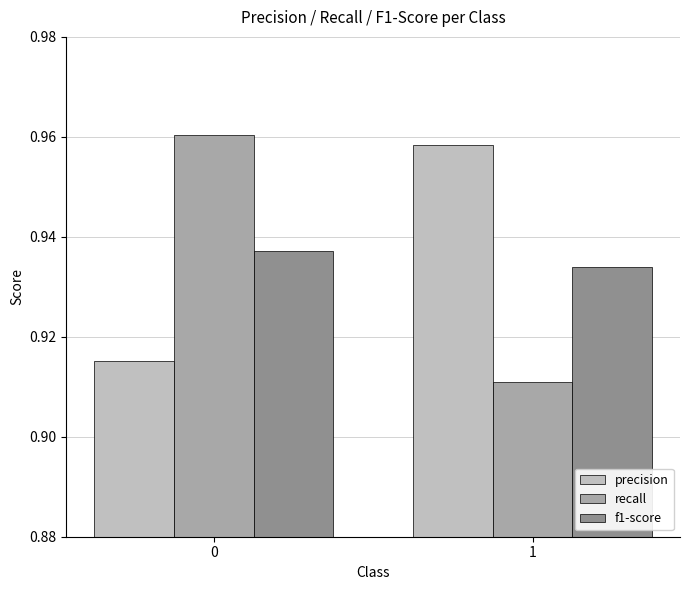

List the labels in order of f1-score value, largest first.

0, 1